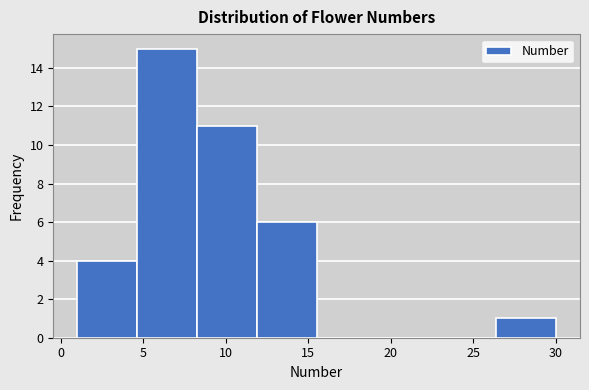

Over which range of the x-axis is the bar tallest?

4.5 to 8.5